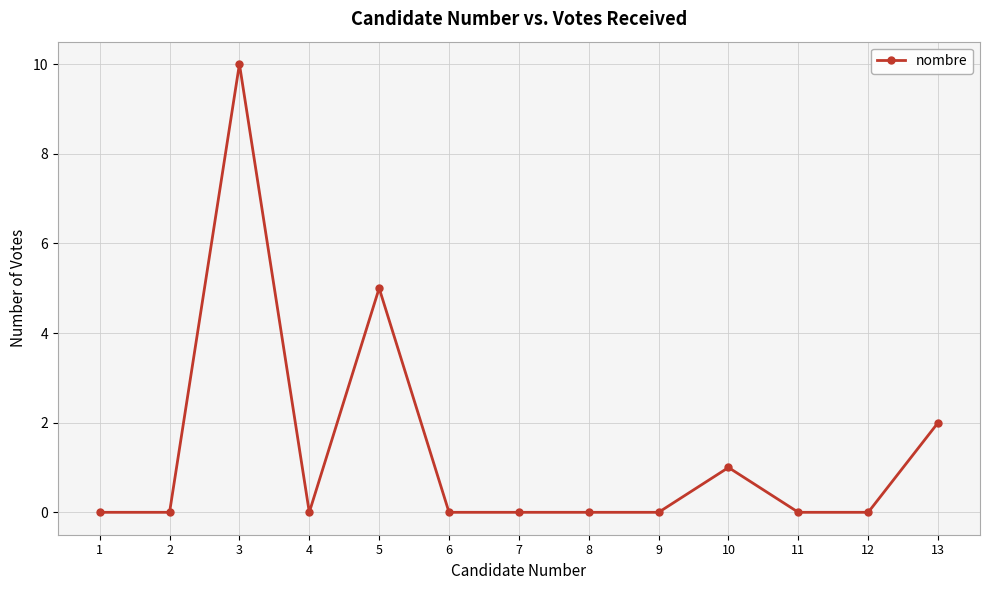

Which category has the highest value across all series?

3